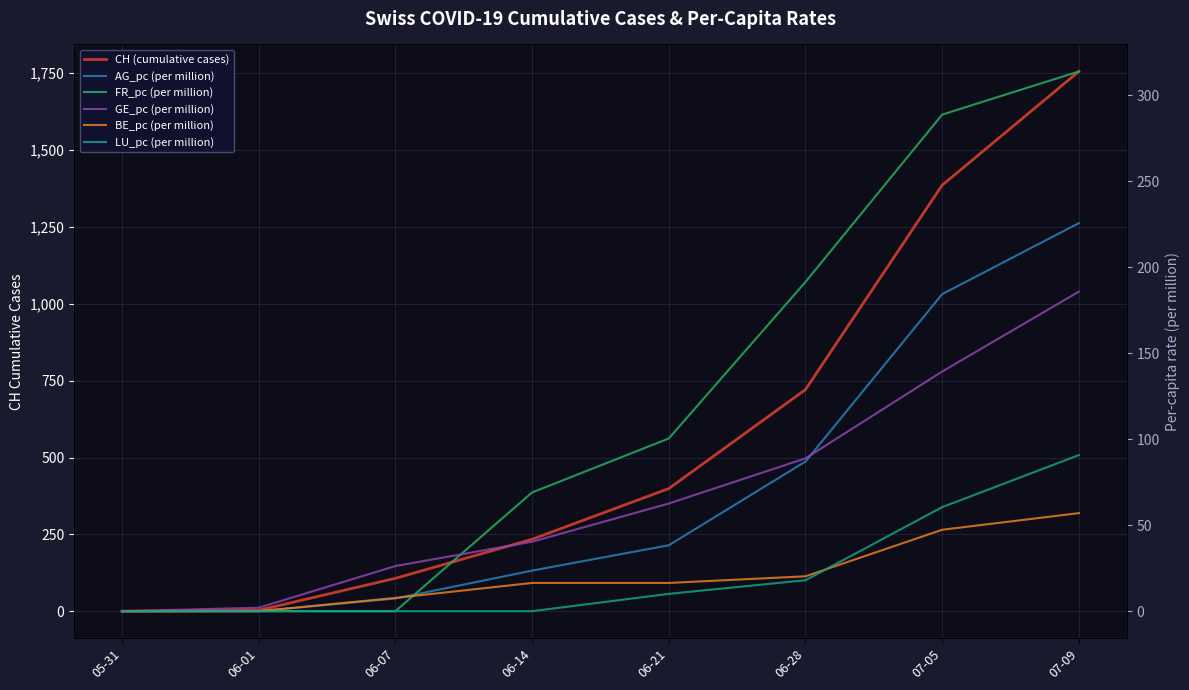

What position from the left is 06-21?

5